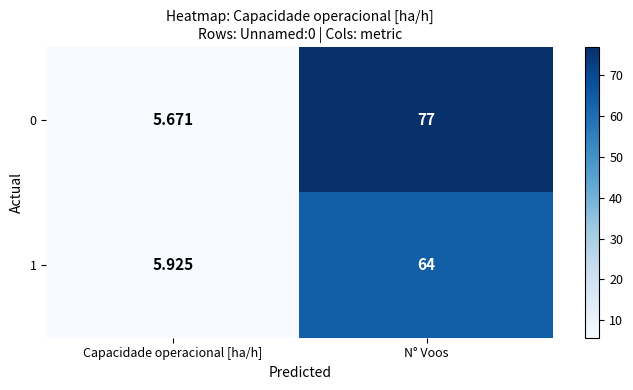

Is the value of 0 at N° Voos greater than the value of 1 at Capacidade operacional [ha/h]?

Yes